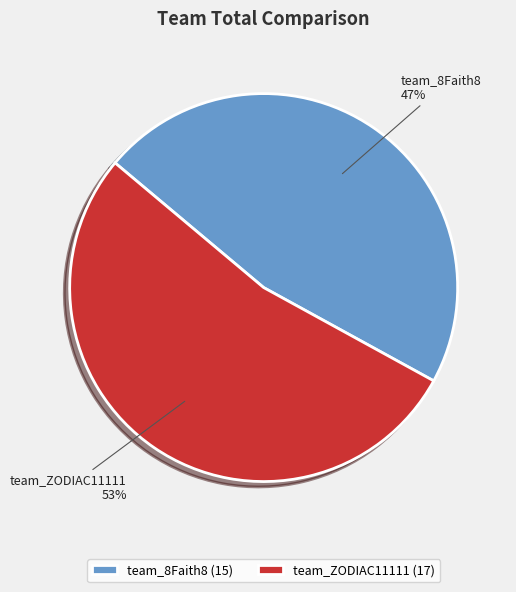

Does team_ZODIAC11111 account for over 50% of the chart?

Yes